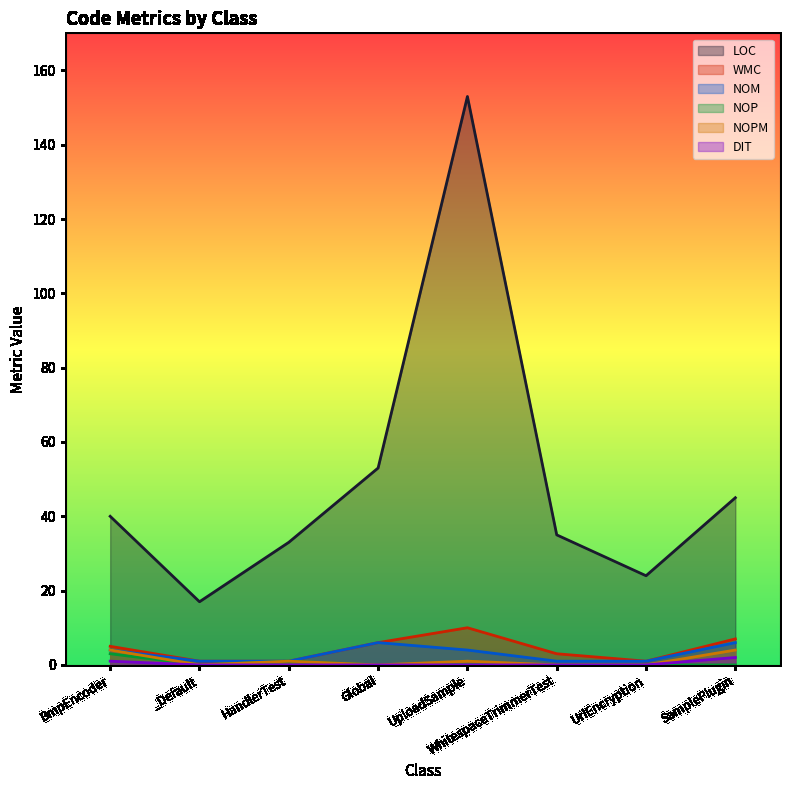

What is the label of the 3rd point from the left?

HandlerTest